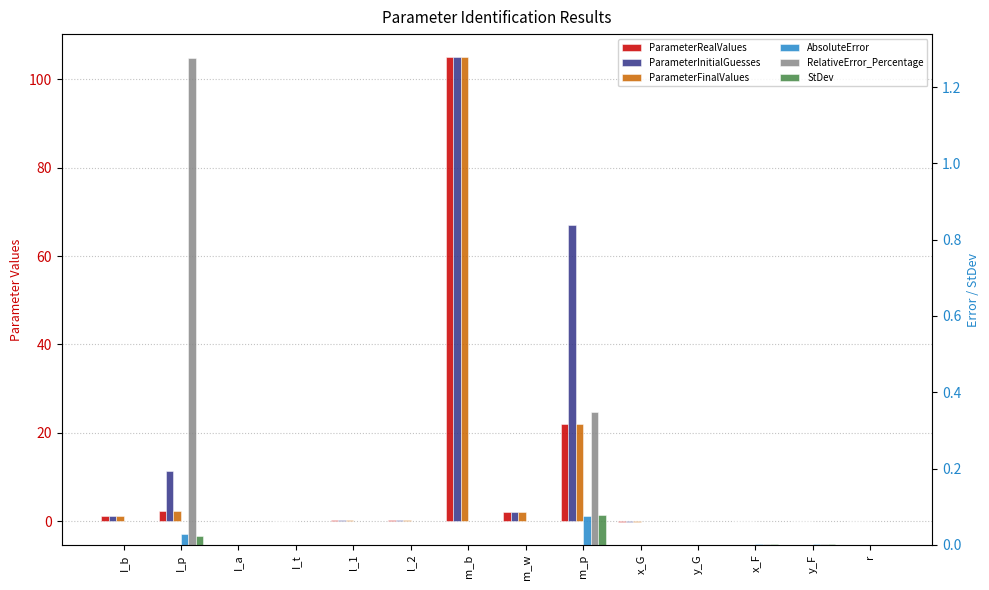

At which label does ParameterRealValues reach its minimum?

x_G